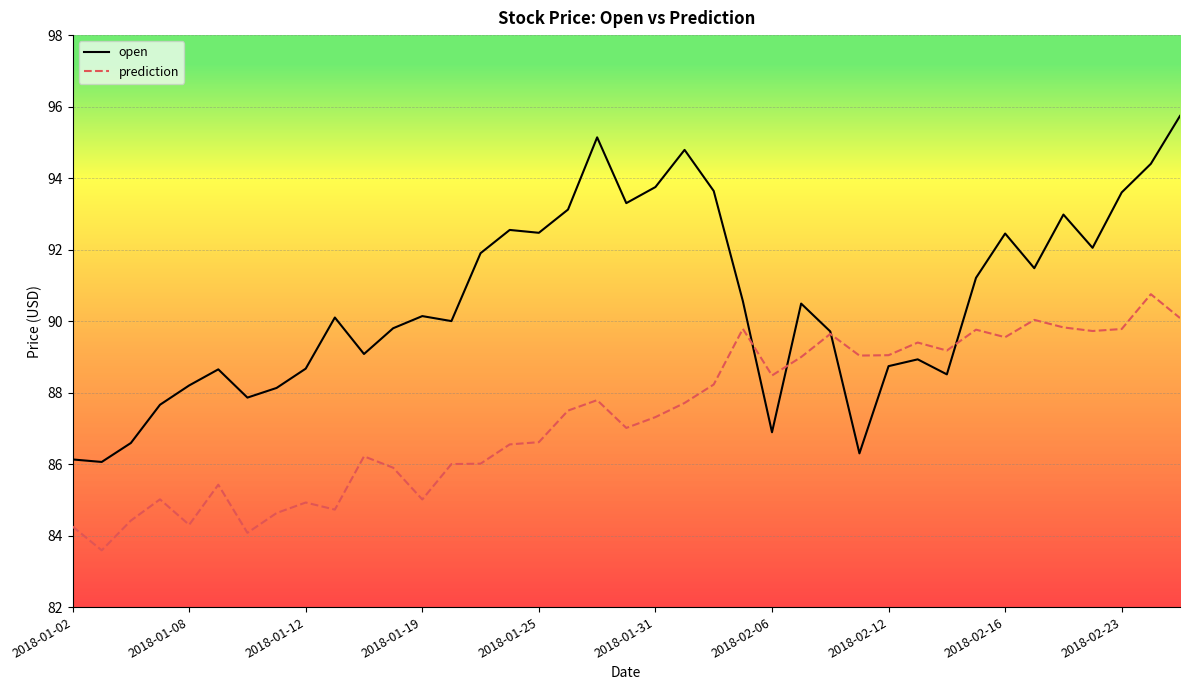

Rank the series by their average value, from highest to lowest.

open, prediction